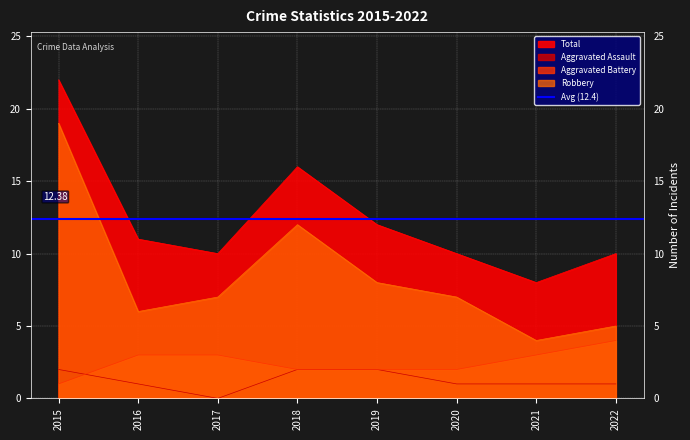

Which has a higher value, 2018 or 2022?

2018